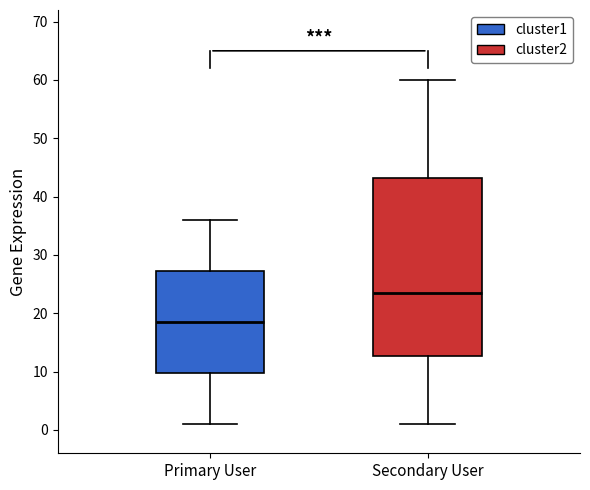

Which box has the lowest median line?

Primary User